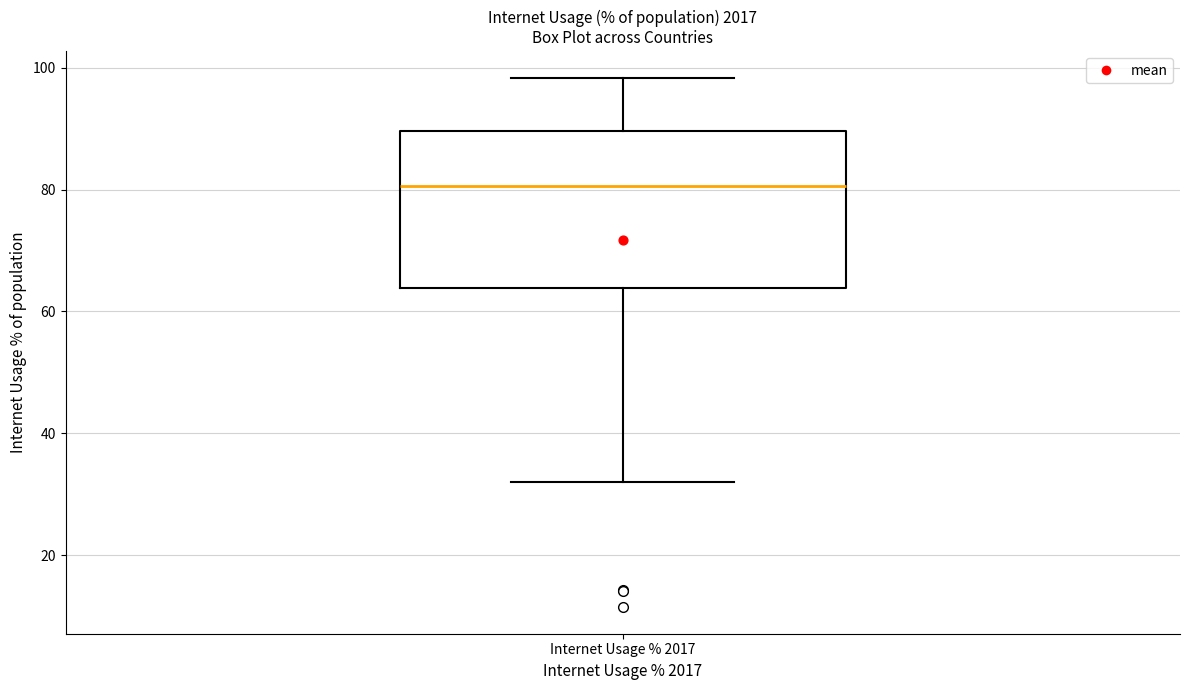

Where does the median line of the box for Internet Usage % 2017 sit on the y-axis? The values are not printed on the chart, so give them approximately, as read against the axis.

80